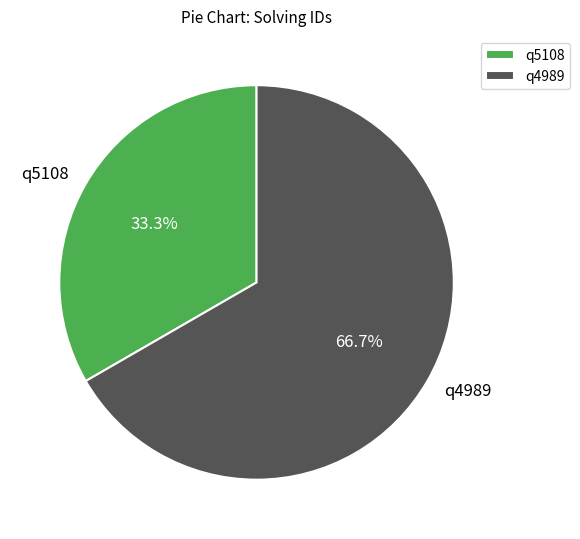

Approximately how many times larger is the value at q4989 compared to q5108?

2.0